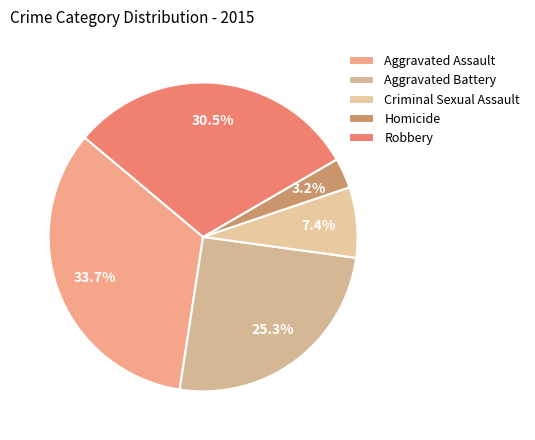

Which category has the biggest portion of the pie?

Aggravated Assault